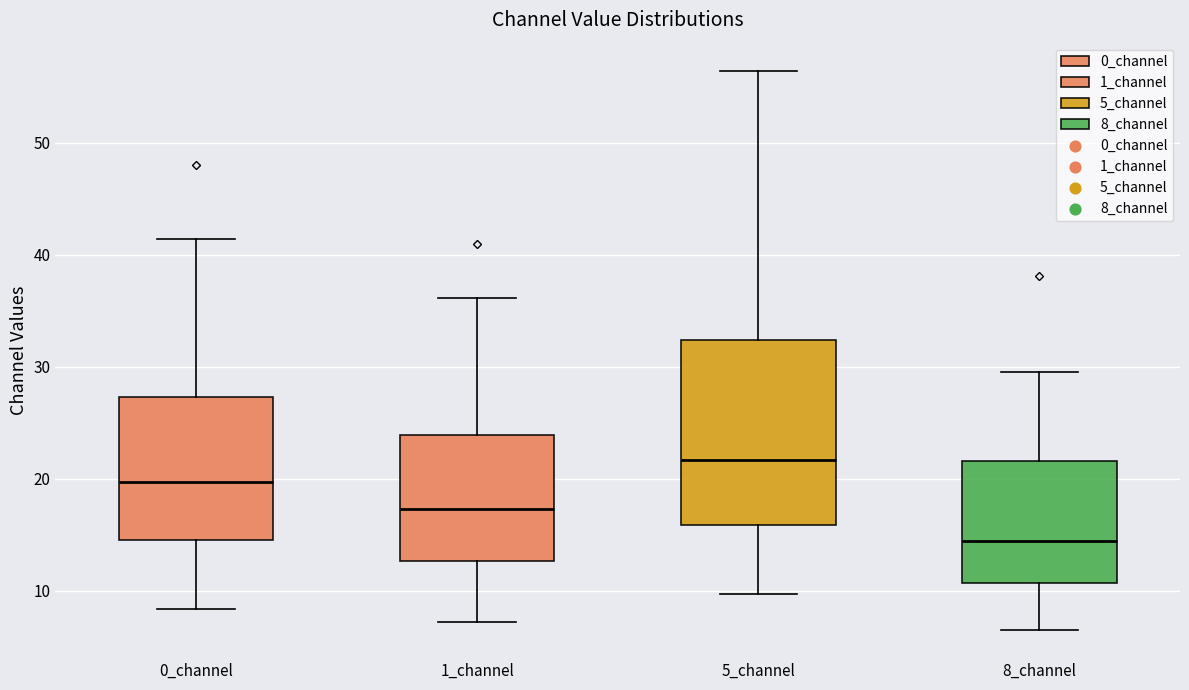

Comparing the boxes themselves (not the whiskers), which one is the tallest?

5_channel